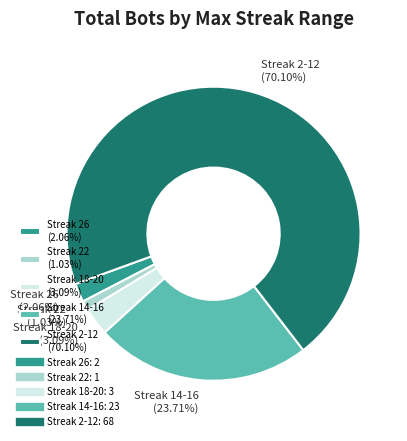

How many segments does this pie chart have?

5